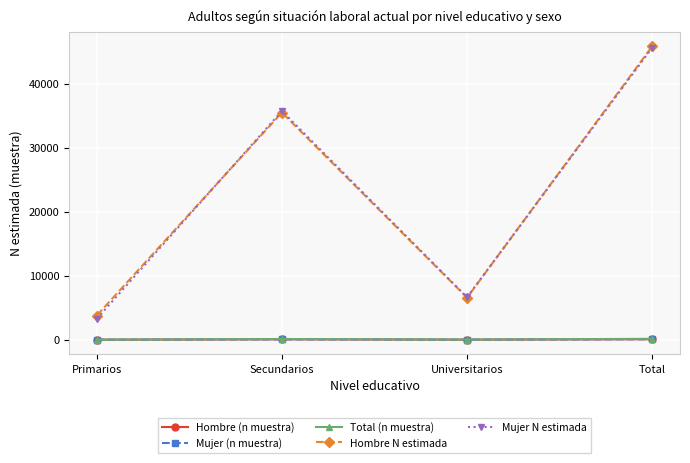

What is the approximate value of Hombre (n muestra) at Total?

68